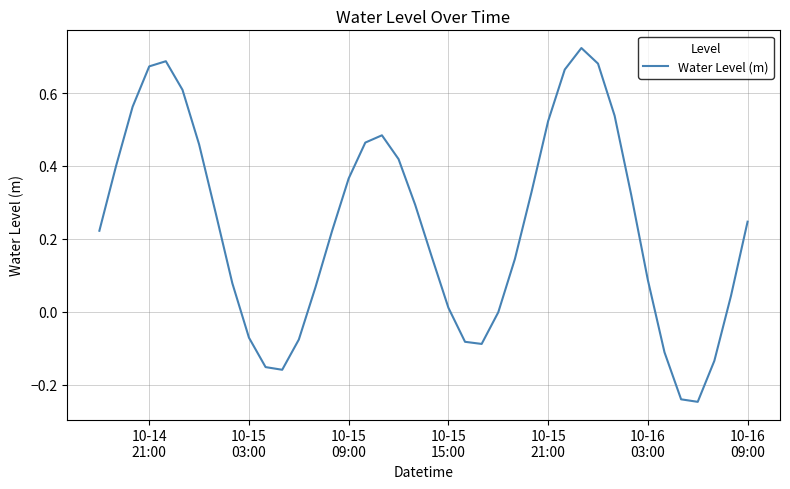

What is the difference between the maximum and minimum values?

1.0